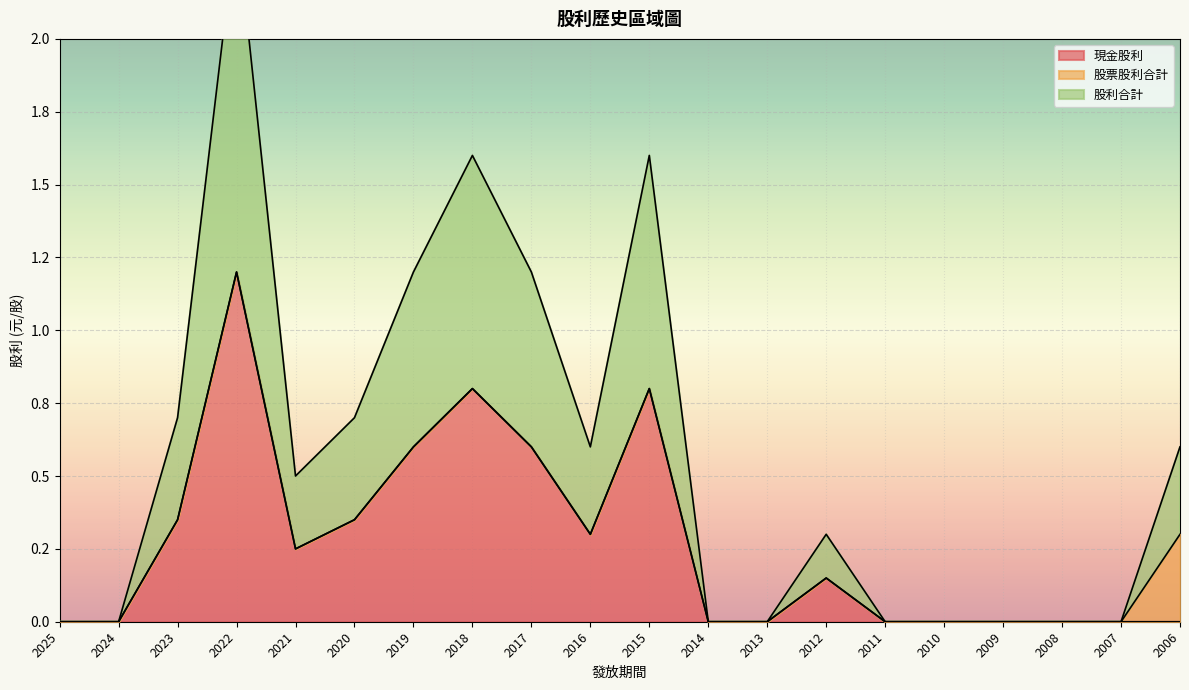

True or false: 股利合計 and 現金股利 intersect in this chart.

False